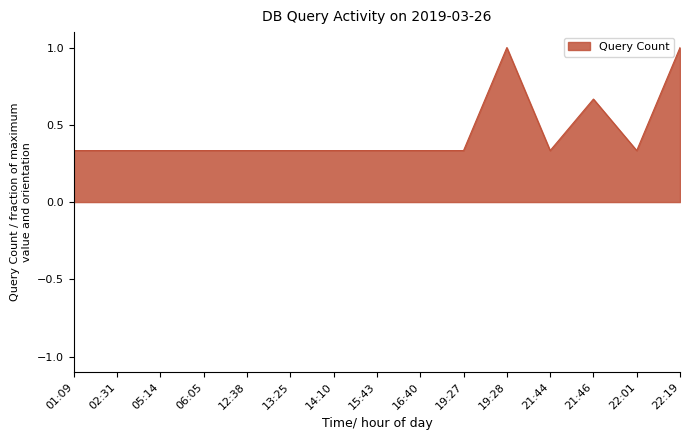

Does the chart display data point markers on the line(s)?

No